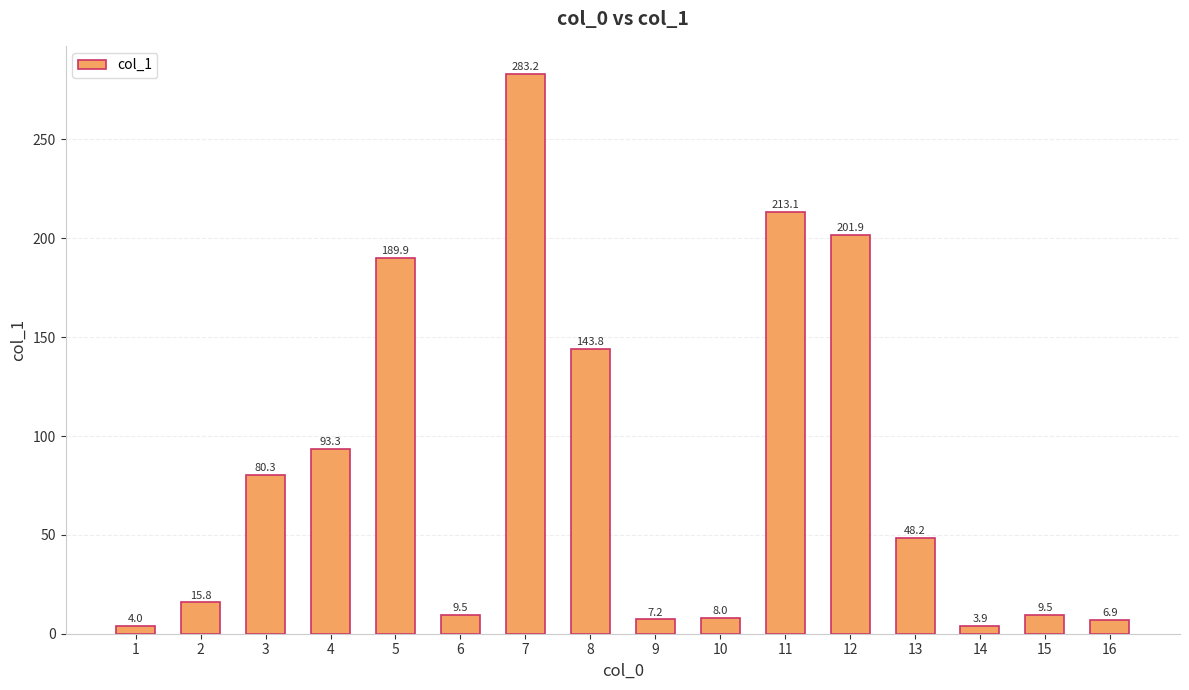

Count the number of data series in this chart.

1